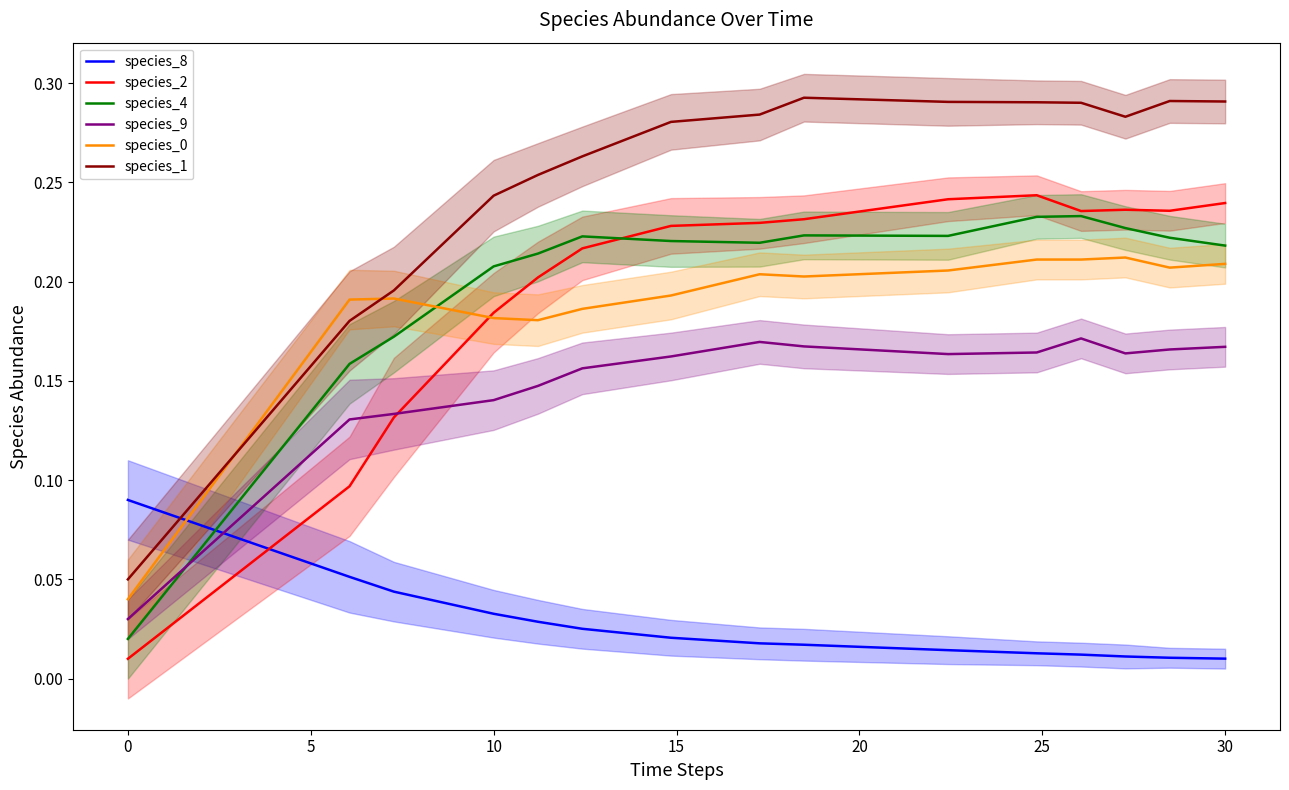

True or false: species_4 and species_8 cross at least once.

True